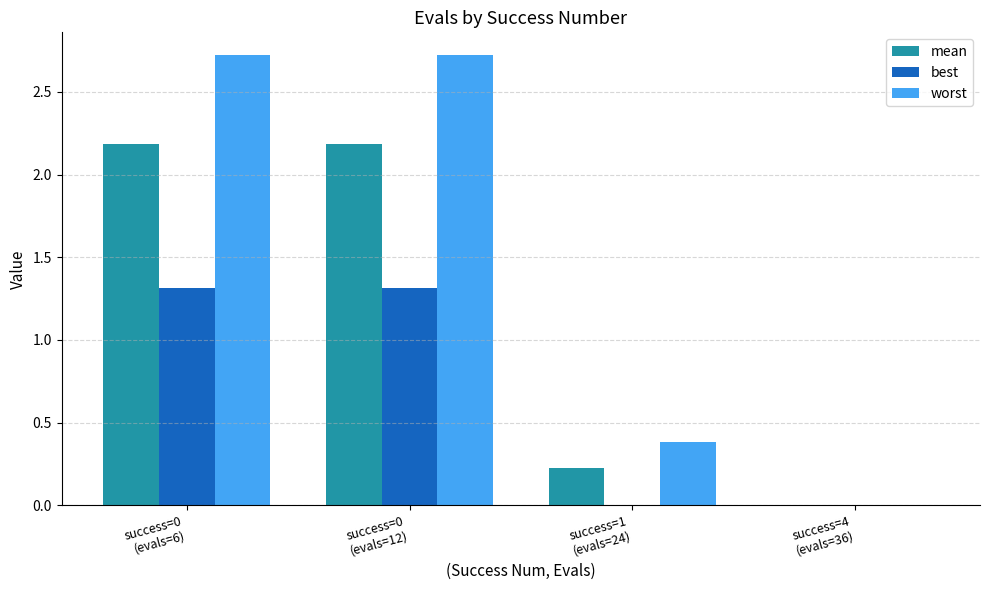

What is the sum of all worst values?

5.8